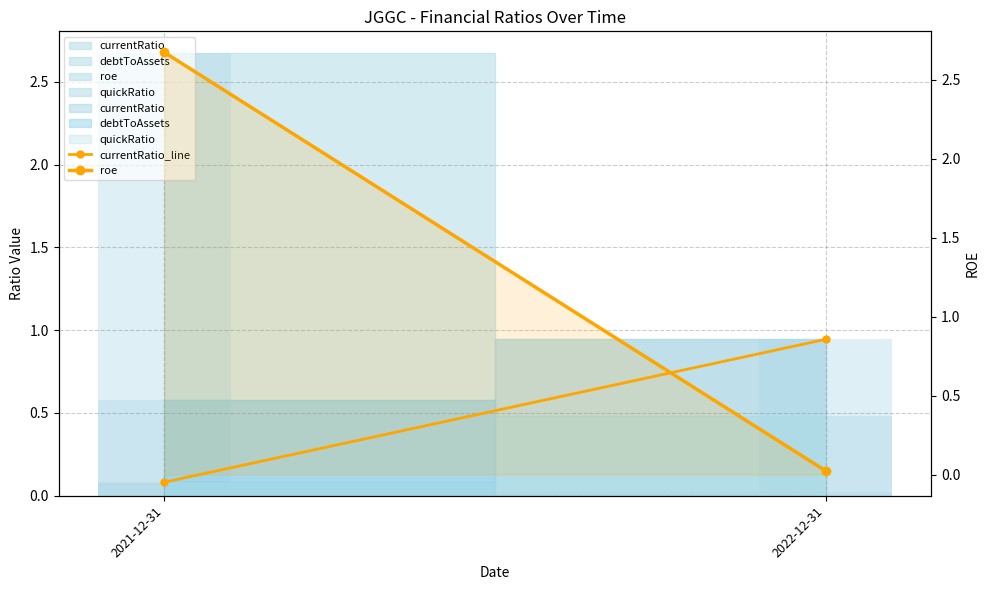

What position from the left is 2021-12-31?

1